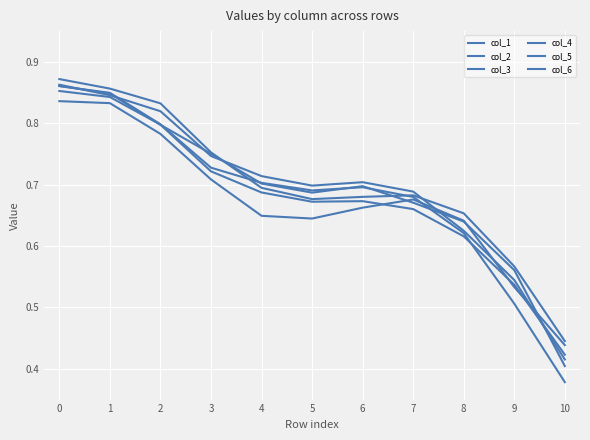

How many lines are shown in the chart?

6